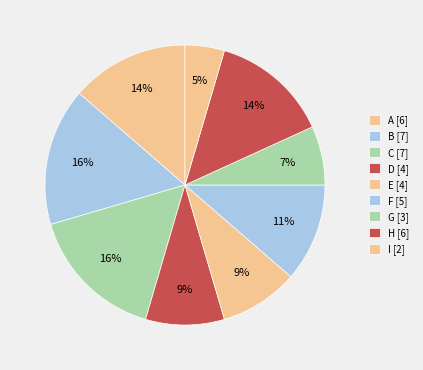

To the nearest percent, what is the average slice percentage?

11%